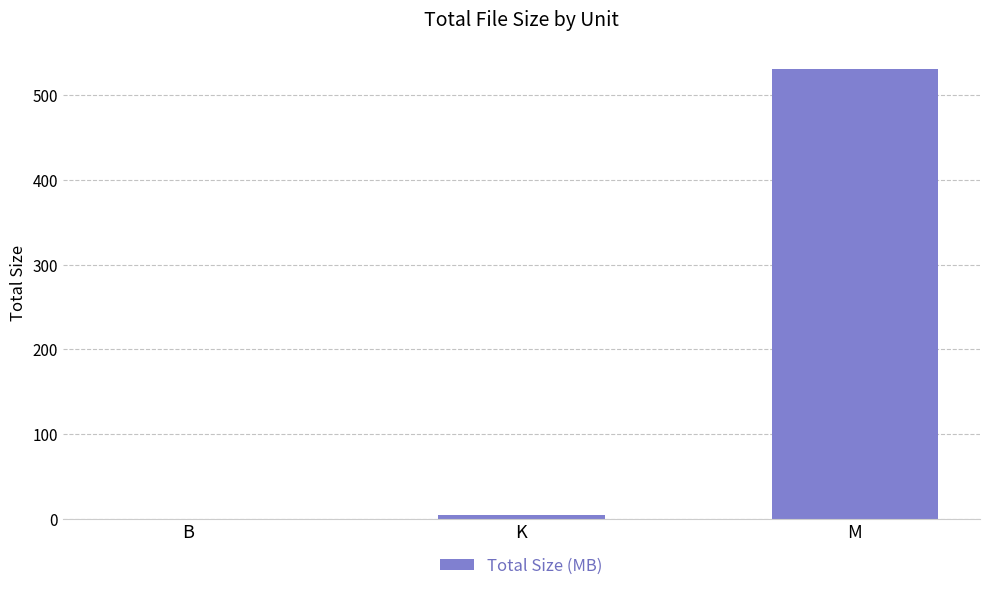

Approximately how many times larger is the value at M compared to K?

125.4